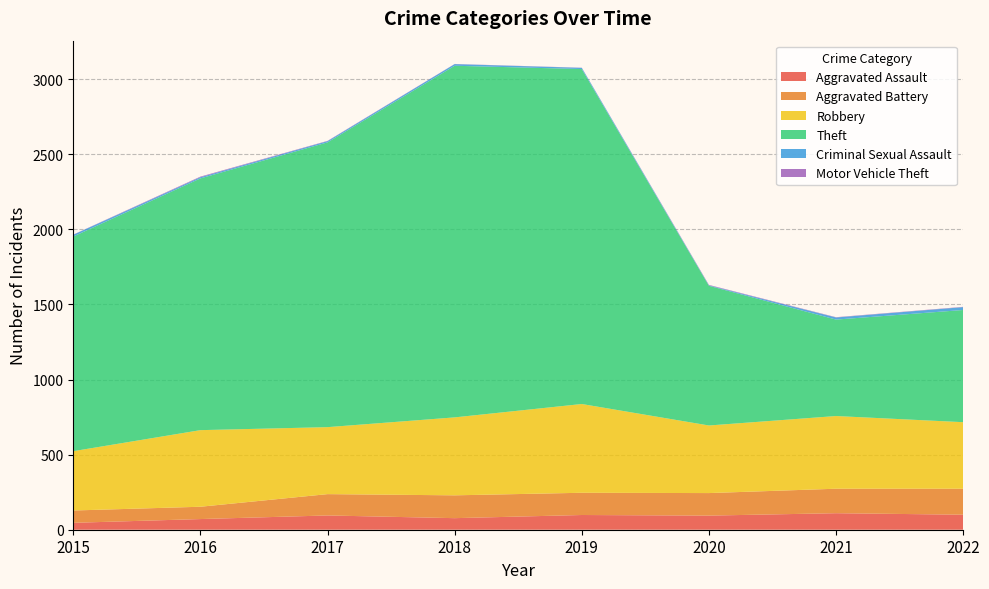

Reading right to left, extract all data points from this chart.

Aggravated Assault: 100	110	94	98	77	95	71	46
Aggravated Battery: 173	163	150	148	152	142	82	82
Robbery: 443	484	450	591	519	446	510	395
Theft: 747	642	930	2230	2341	1896	1676	1429
Criminal Sexual Assault: 19	14	3	8	11	8	8	12
Motor Vehicle Theft: 2	2	3	1	1	2	4	1